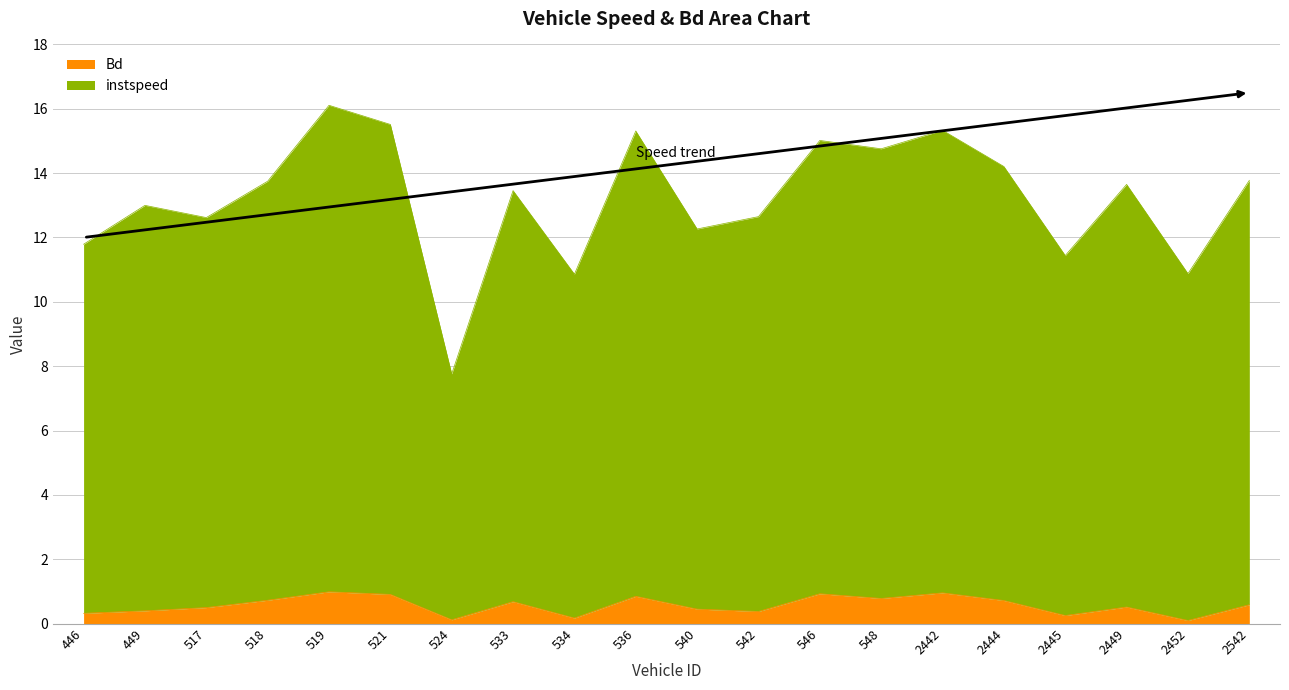

The value of Bd at 533 is 0.7. True or false?

True